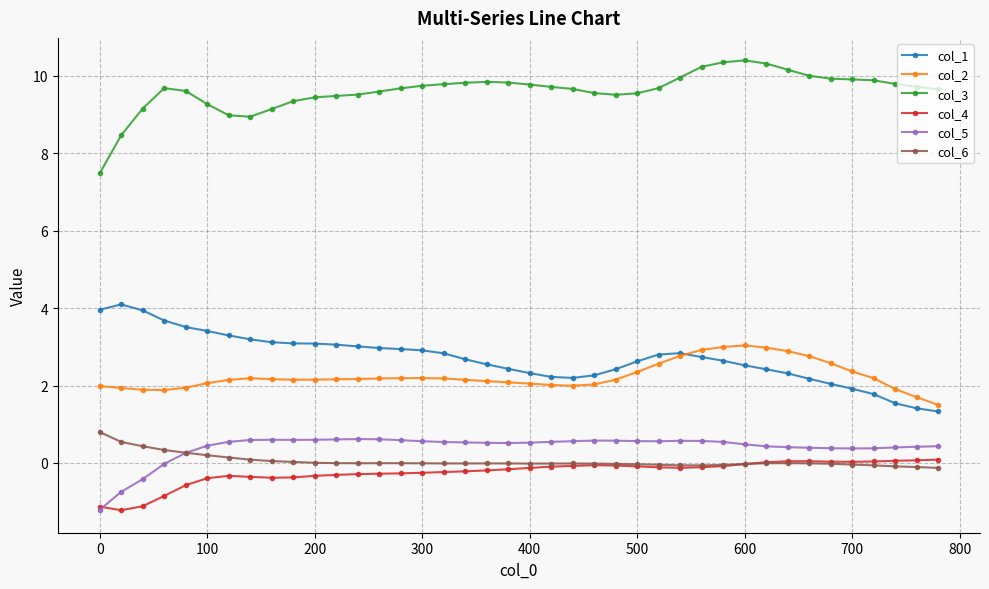

Rank the series by their maximum value, from lowest to highest.

col_4, col_5, col_6, col_2, col_1, col_3